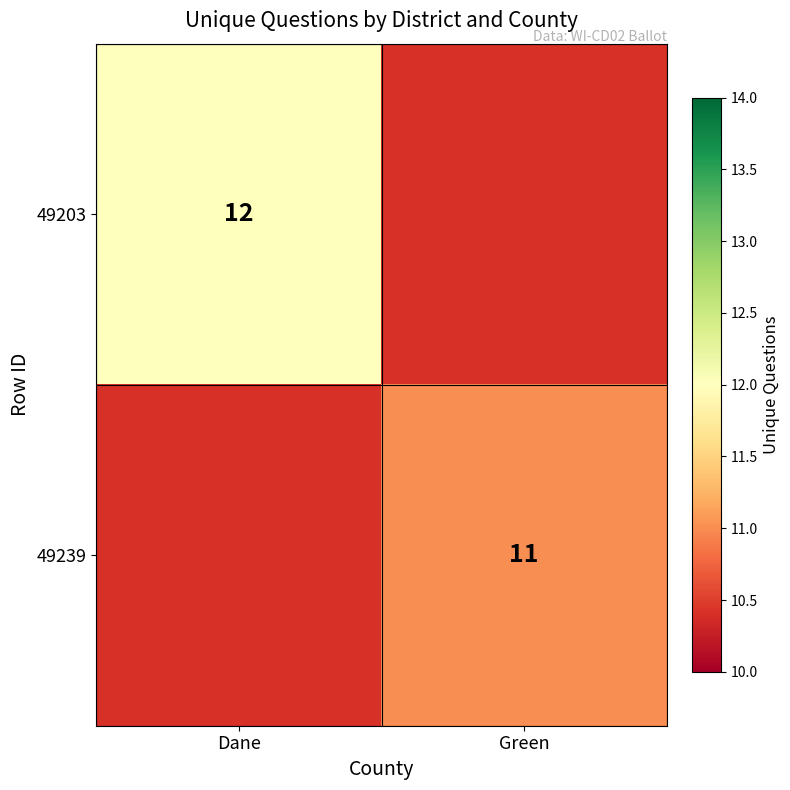

The value of 49203 at Dane is 12. True or false?

True